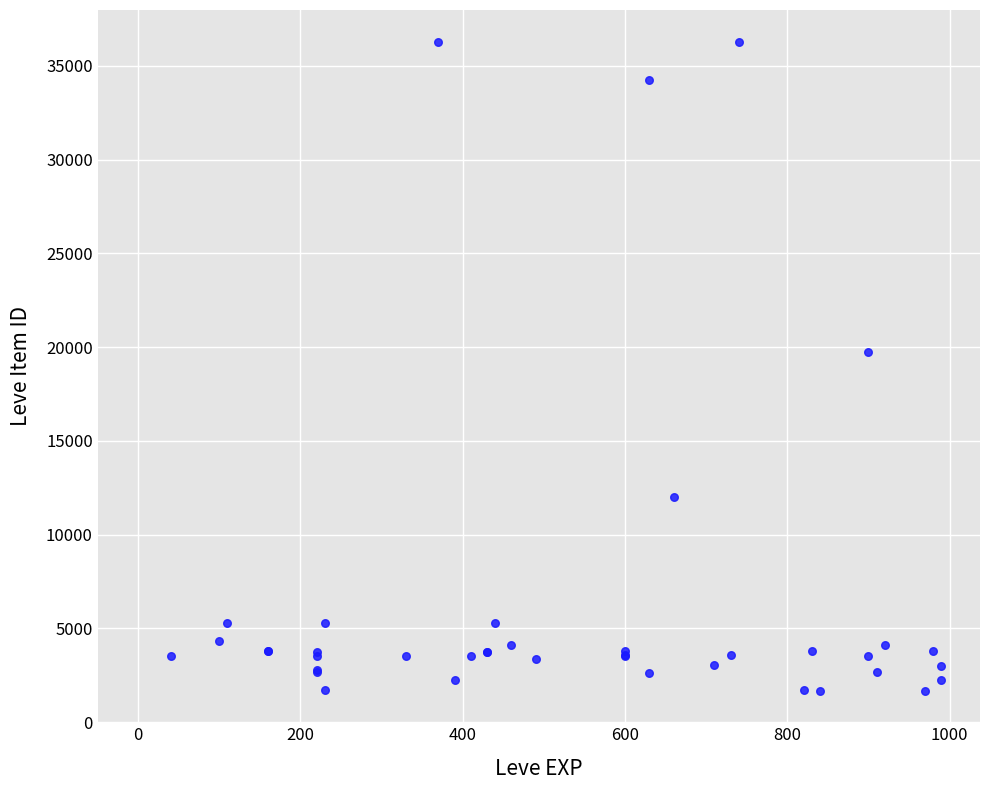

What Y value in the scatter plot is closest to 18967?

19744